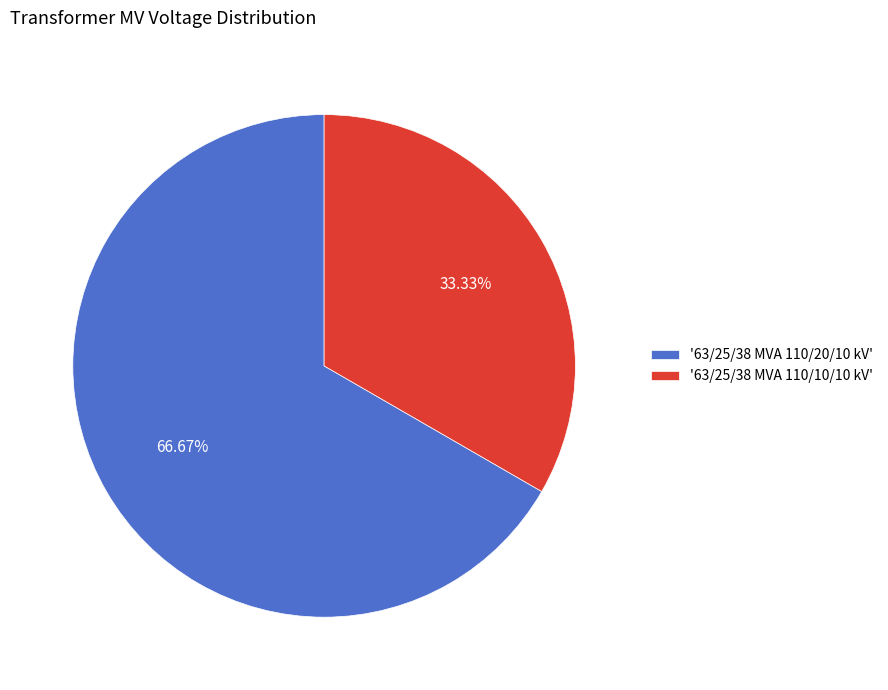

What is the ratio of the value at '63/25/38 MVA 110/20/10 kV' to the value at '63/25/38 MVA 110/10/10 kV'?

2.0